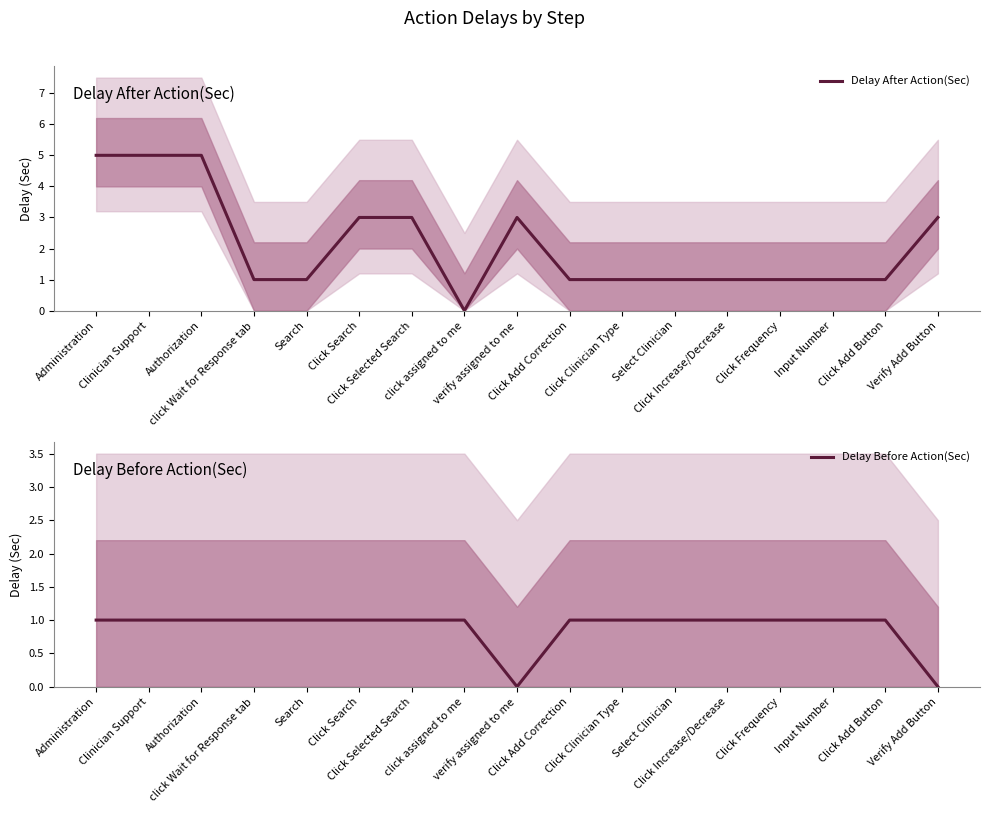

What is the sum of the Delay Before Action(Sec) values at click assigned to me and Search?

2